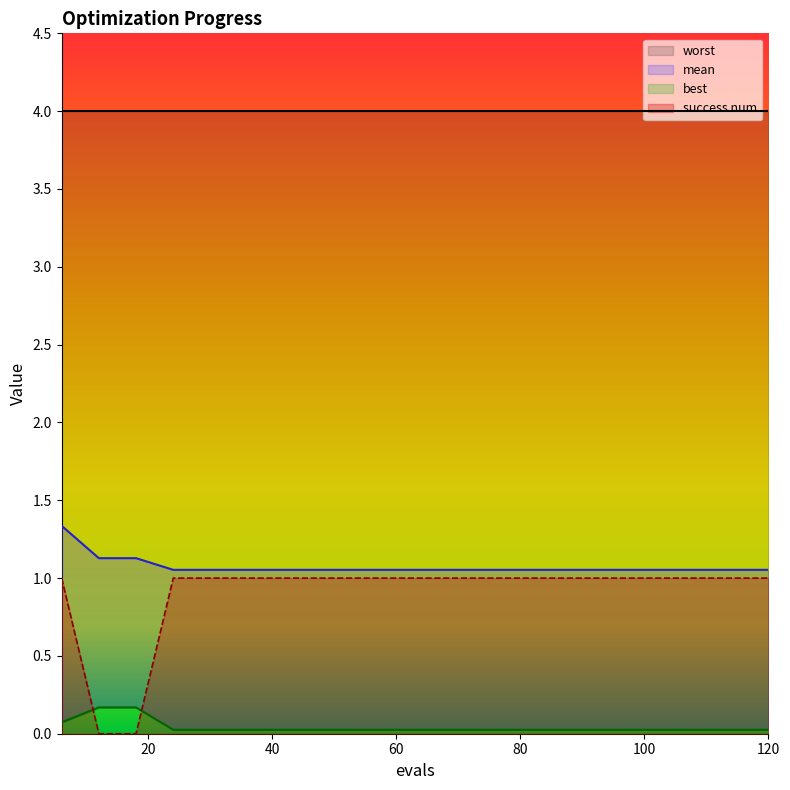

Which series has the widest spread of values?

success num